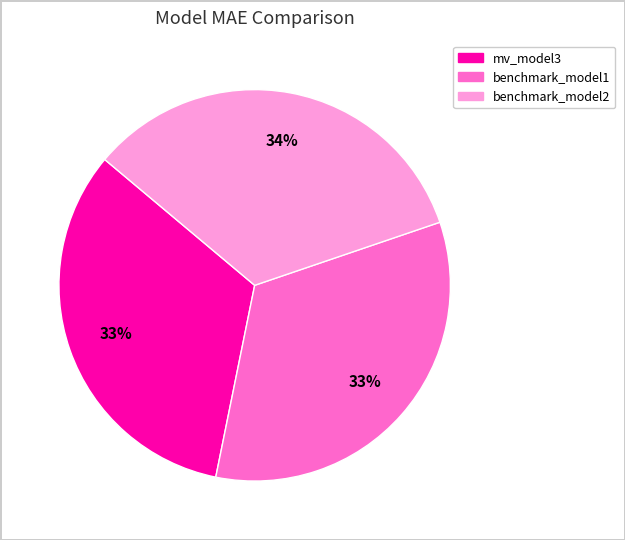

Does benchmark_model2 account for over 50% of the chart?

No